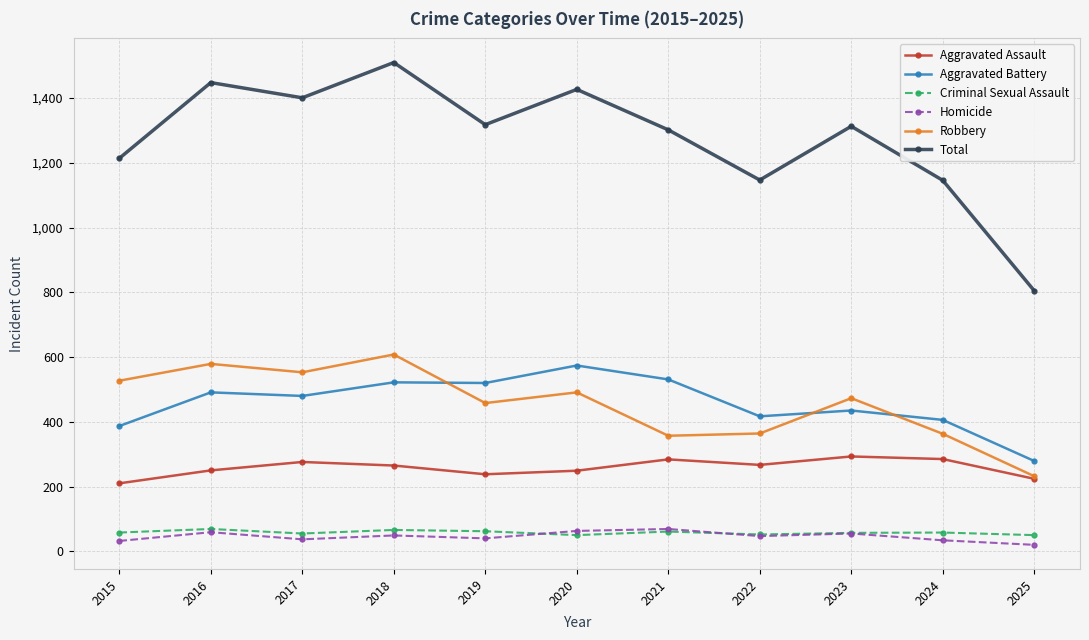

What is the sum of the Homicide values at 2016 and 2021?

128